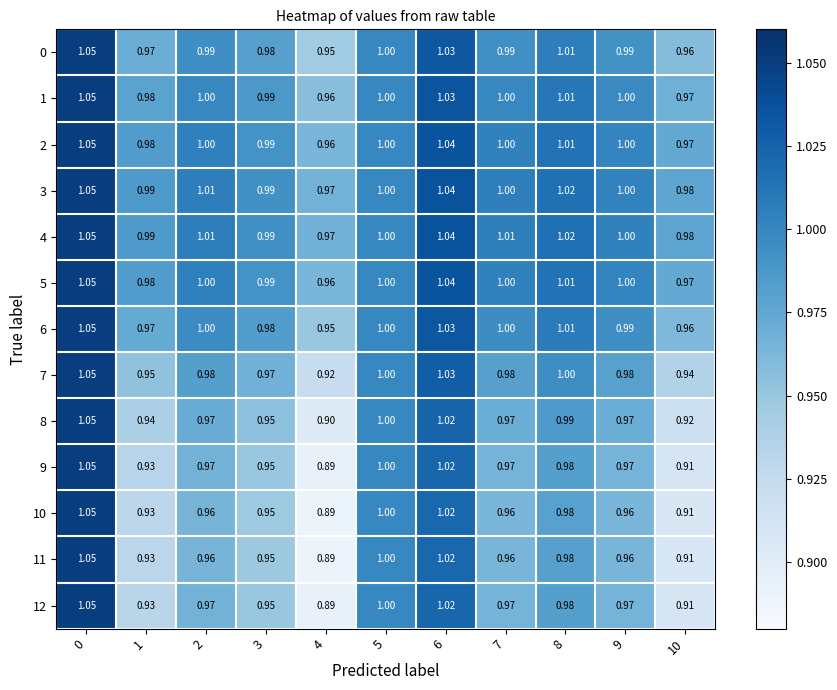

How many categories are shown in the chart?

11